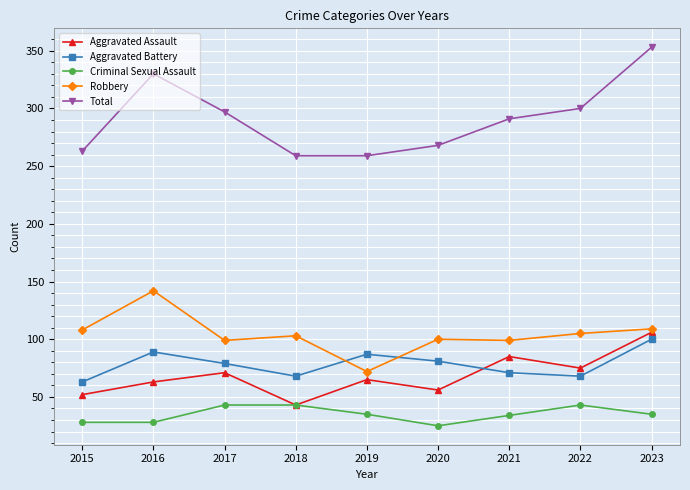

What is the lowest value of the Robbery series?

72